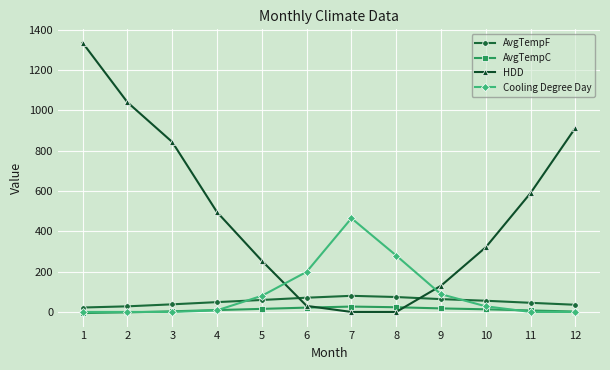

What is the greatest value displayed?

1335.0